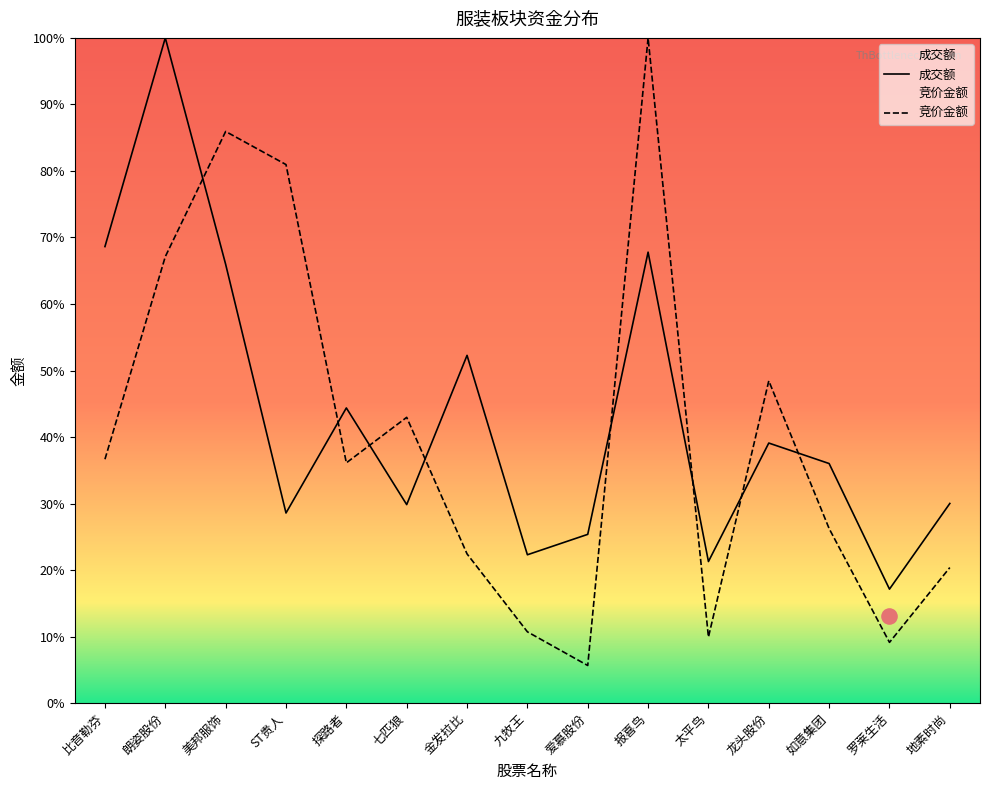

Which series contains the highest Y value?

竞价金额